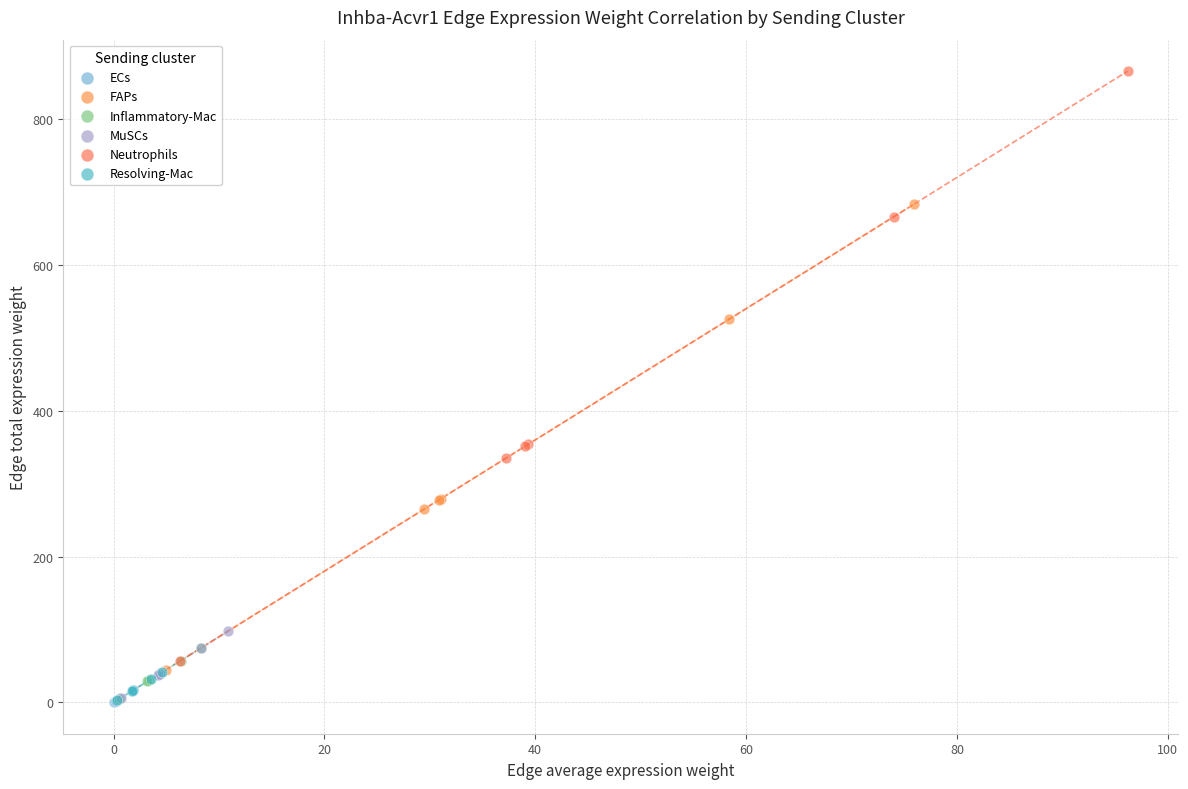

Which series has the widest spread of Y values?

Neutrophils